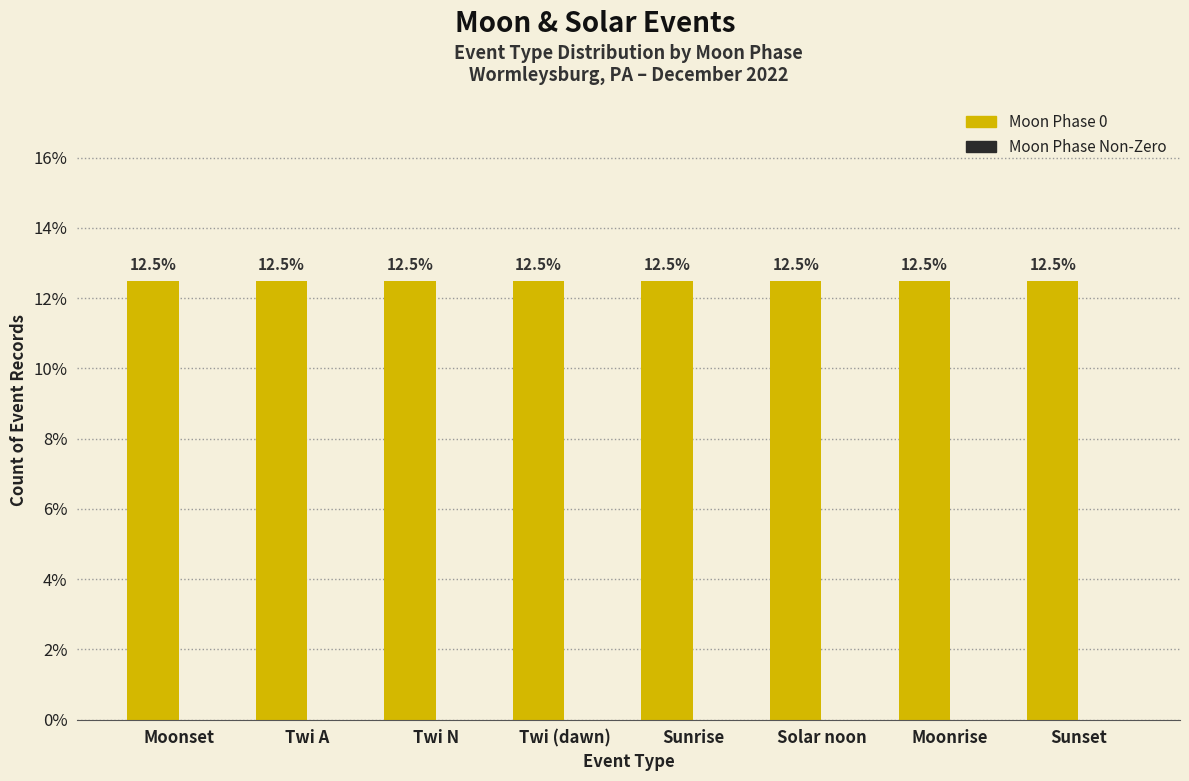

Does the chart contain any negative values?

No